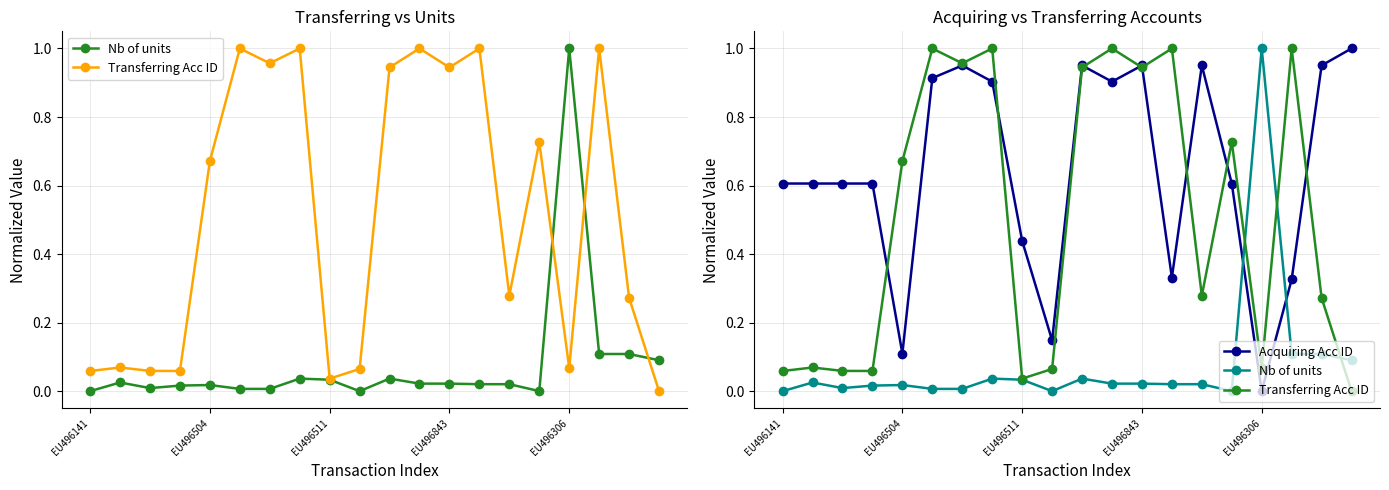

True or false: Transferring Acc ID and Nb of units cross at least once.

True